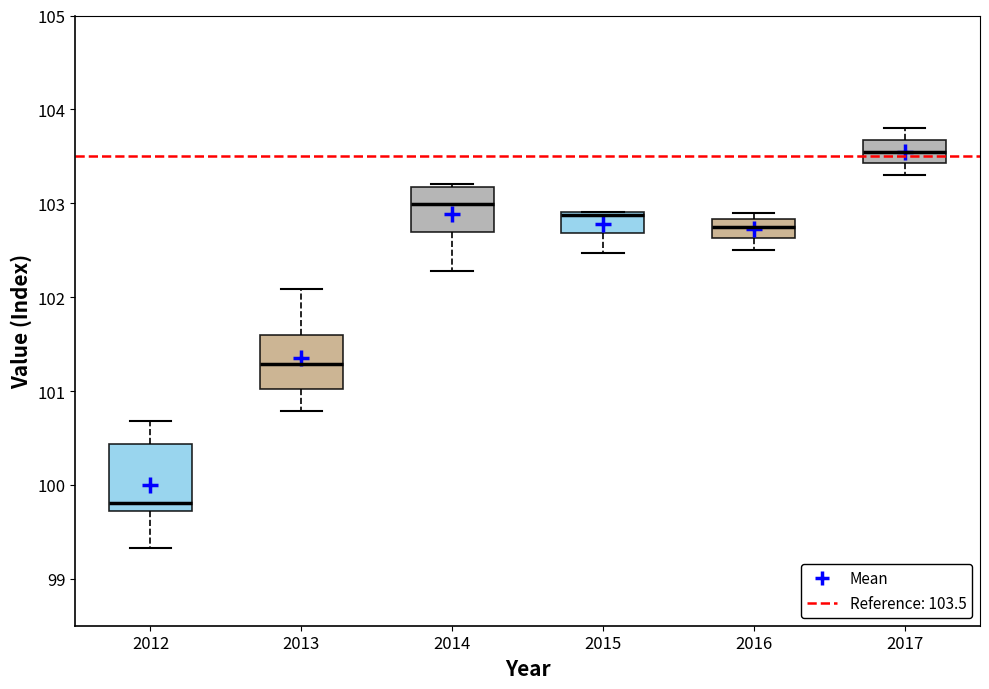

Reading left to right, read every box against the y-axis: the position of its median line, the range the box covers, and the ends of its whiskers. The values are not printed on the chart, so give them approximately, as read against the axis.

2012: median 99.8, box 99.7 to 100.4, whiskers 99.3 to 100.7
2013: median 101.3, box 101.0 to 101.6, whiskers 100.8 to 102.1
2014: median 103.0, box 102.7 to 103.2, whiskers 102.3 to 103.2
2015: median 102.9 (just below the box's upper edge), box 102.7 to 102.9, whiskers 102.5 to 102.9
2016: median 102.8 (inside the box), box 102.6 to 102.8, whiskers 102.5 to 102.9
2017: median 103.6, box 103.4 to 103.7, whiskers 103.3 to 103.8